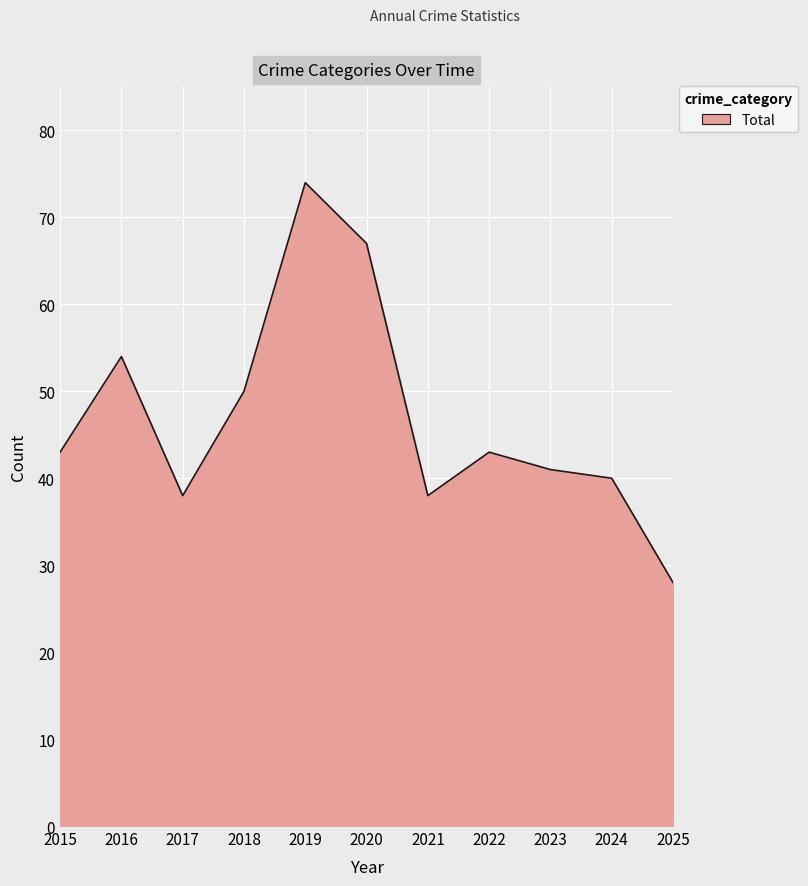

What is the smallest value displayed?

28